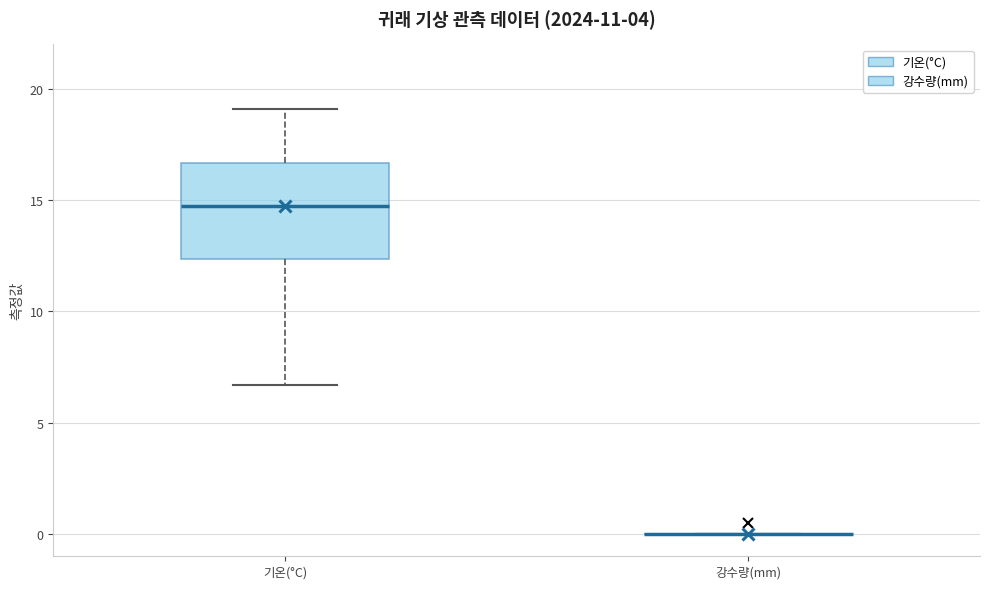

Reading left to right, transcribe this box plot: for each box, give where its median line is, the range the box spans, and where its two whiskers end, as read against the y-axis. The values are not printed on the chart, so give them approximately, as read against the axis.

기온(°C): median 15.0, box 12.5 to 16.5, whiskers 6.5 to 19.0
강수량(mm): box collapsed to a line at 0.0, whiskers 0.0 to 0.0